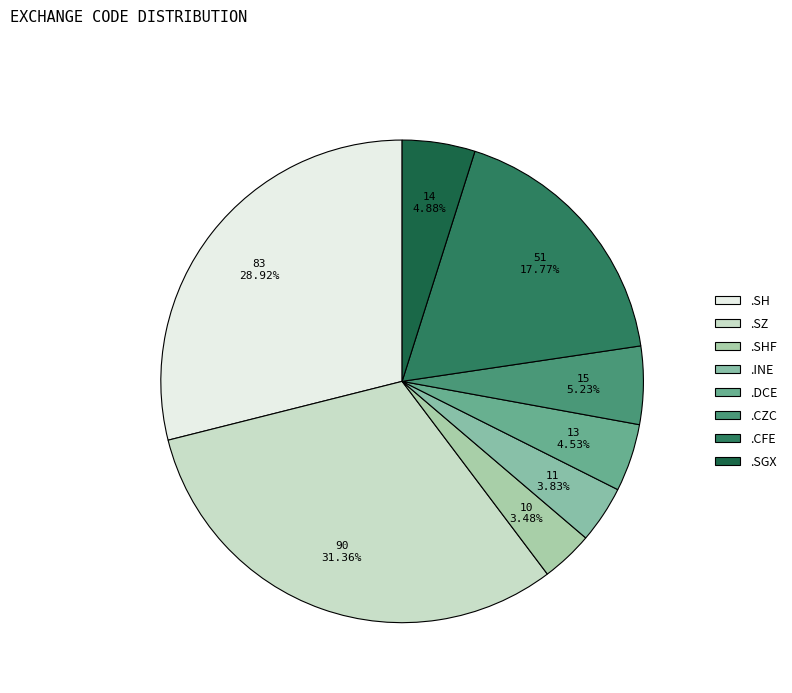

Approximately how many times larger is the value at .DCE compared to .INE?

1.2